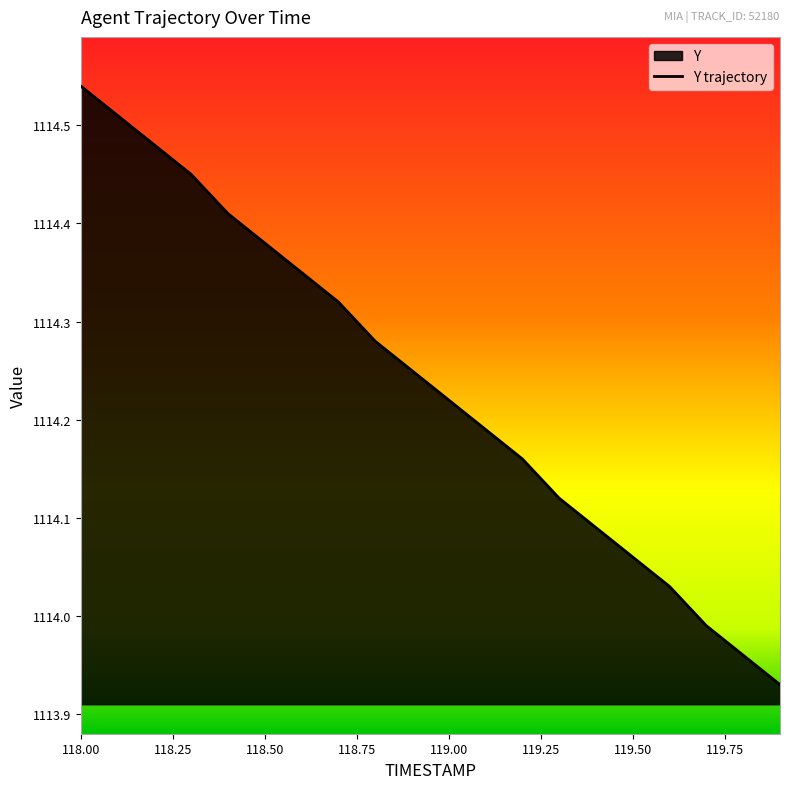

What is the sum of all values?

22284.7